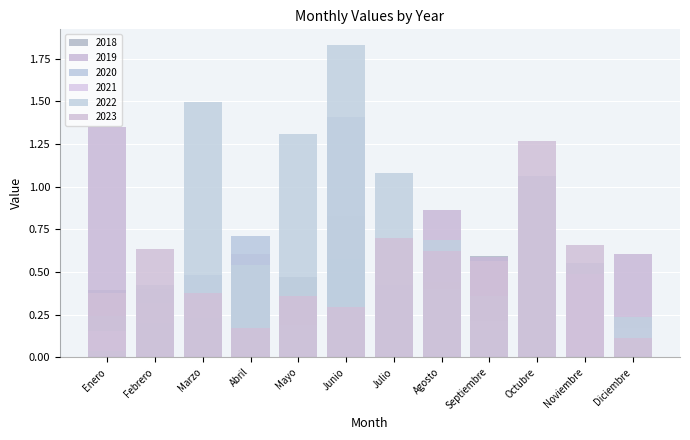

What position from the right is Abril?

9